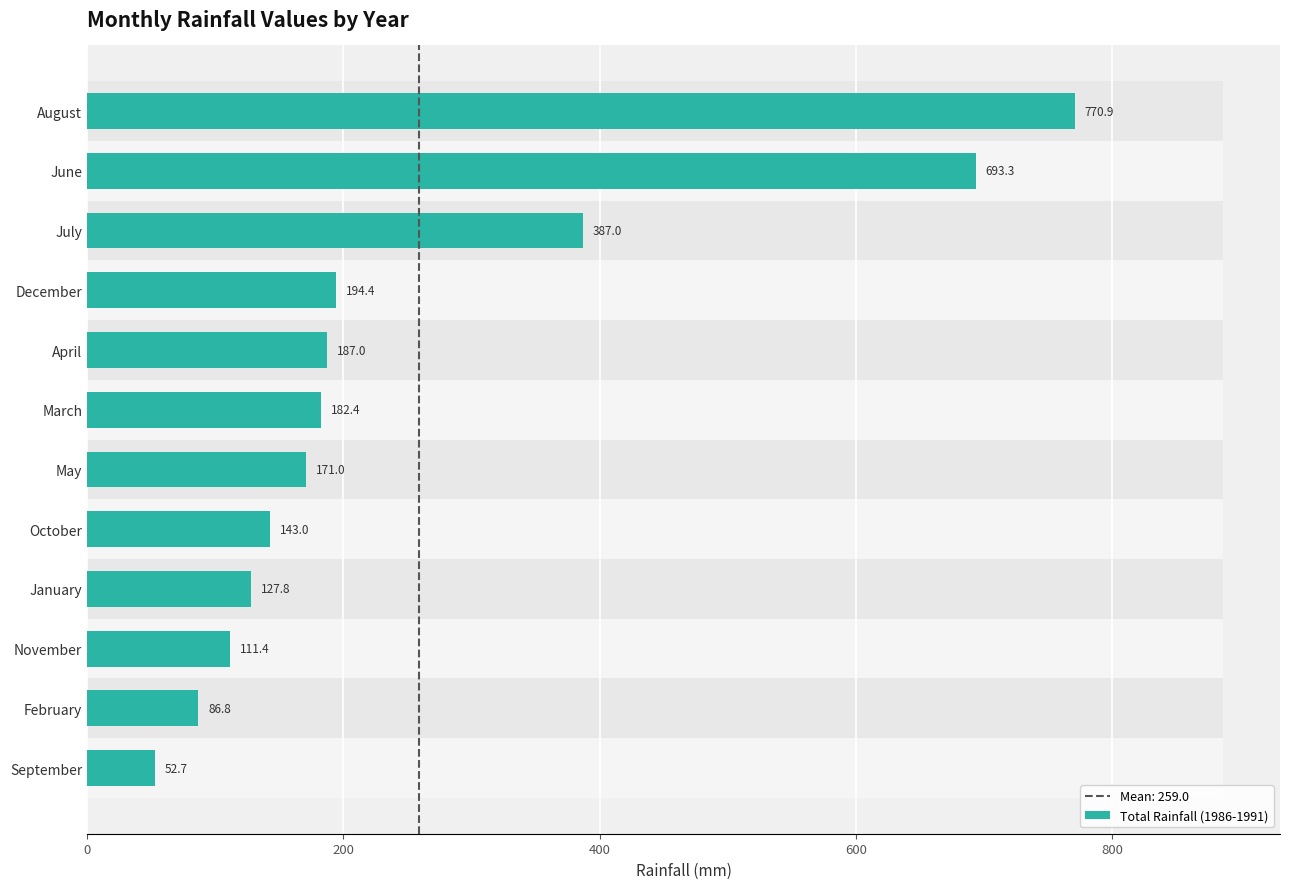

What is the ratio of the value at February to the value at January?

0.7